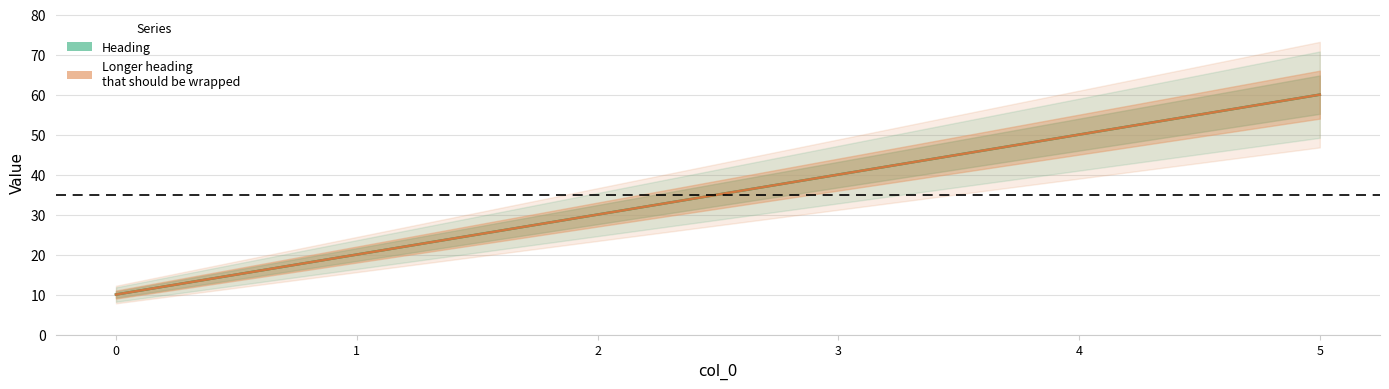

True or false: Heading and Longer heading
that should be wrapped intersect in this chart.

False